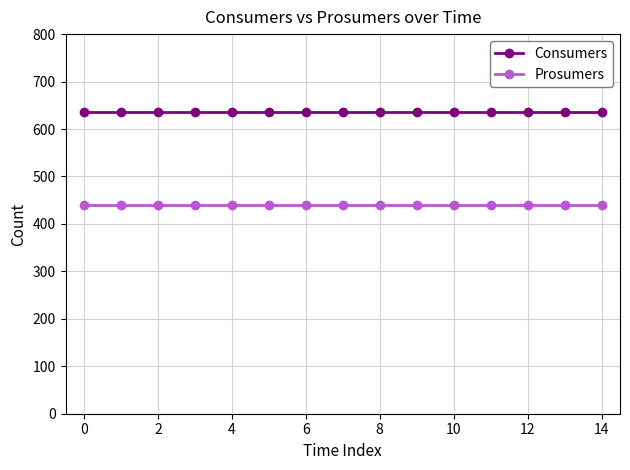

What is the minimum value shown in the chart?

440